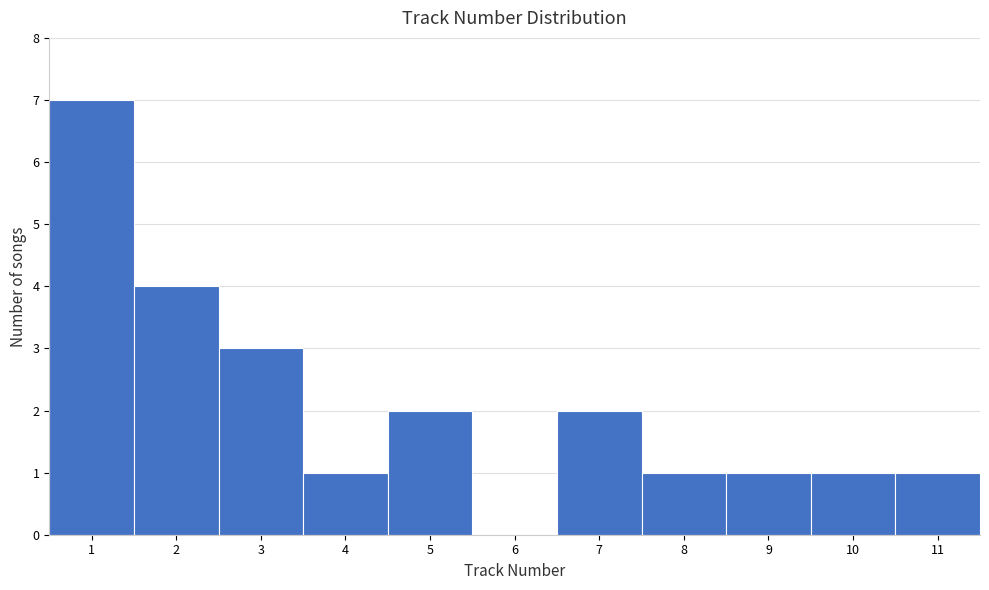

Reading left to right, list every bar in this chart as the range it spans on the x-axis followed by its height. The values are not printed on the chart, so give them approximately, as read against the axis.

0.5 to 1.5: 7
1.5 to 2.5: 4
2.5 to 3.5: 3
3.5 to 4.5: 1
4.5 to 5.5: 2
5.5 to 6.5: 0
6.5 to 7.5: 2
7.5 to 8.5: 1
8.5 to 9.5: 1
9.5 to 10.5: 1
10.5 to 11.5: 1